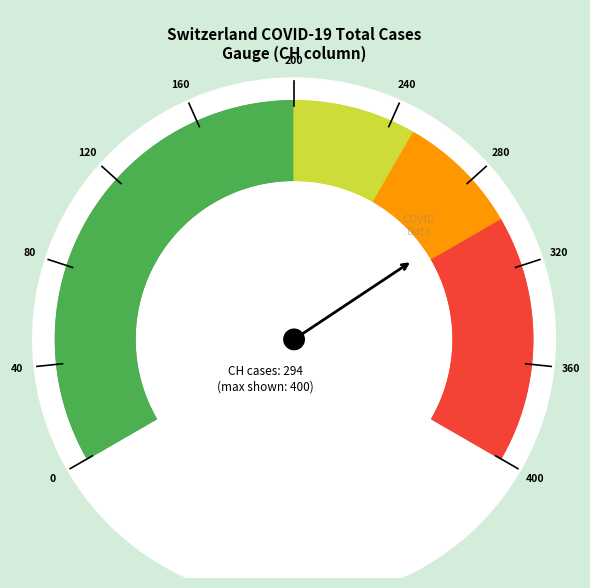

To the nearest percent, what is the average slice percentage?

3%